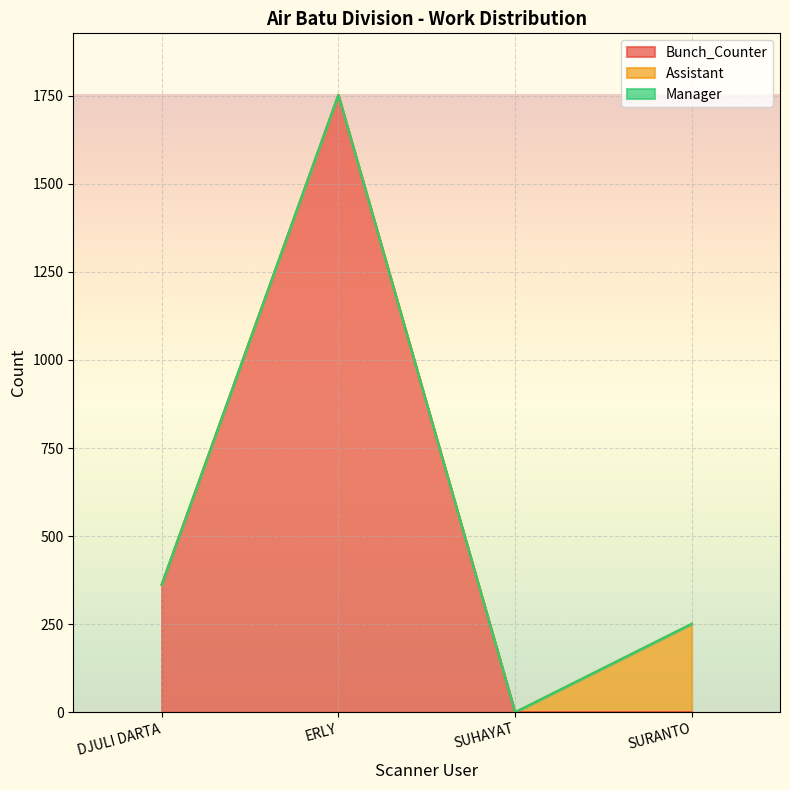

List the series in order of their peak value, lowest first.

Manager, Assistant, Bunch_Counter